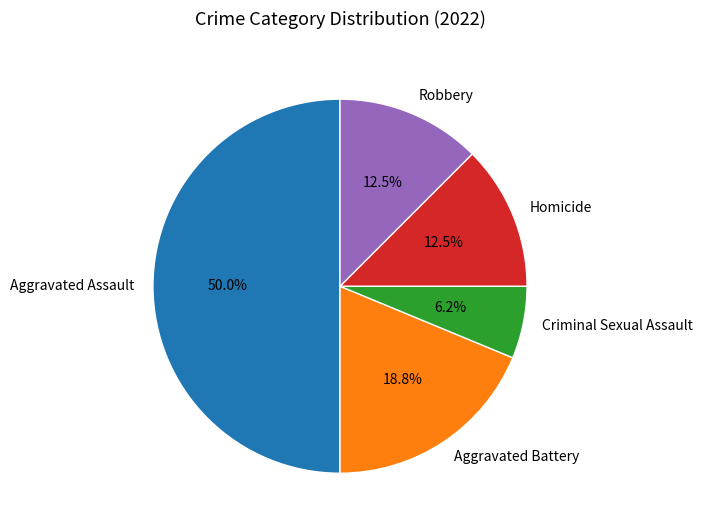

True or false: Aggravated Assault accounts for 50% of the total.

True